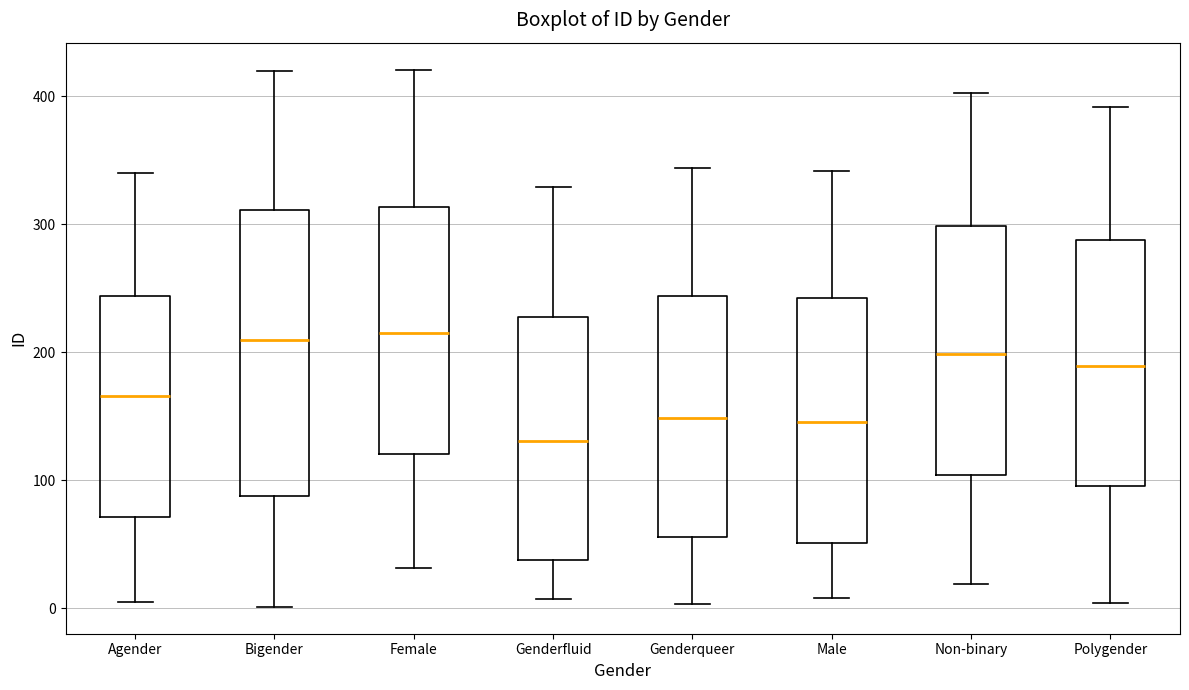

Where does the lower whisker of the box for Female end on the y-axis? The values are not printed on the chart, so give them approximately, as read against the axis.

30